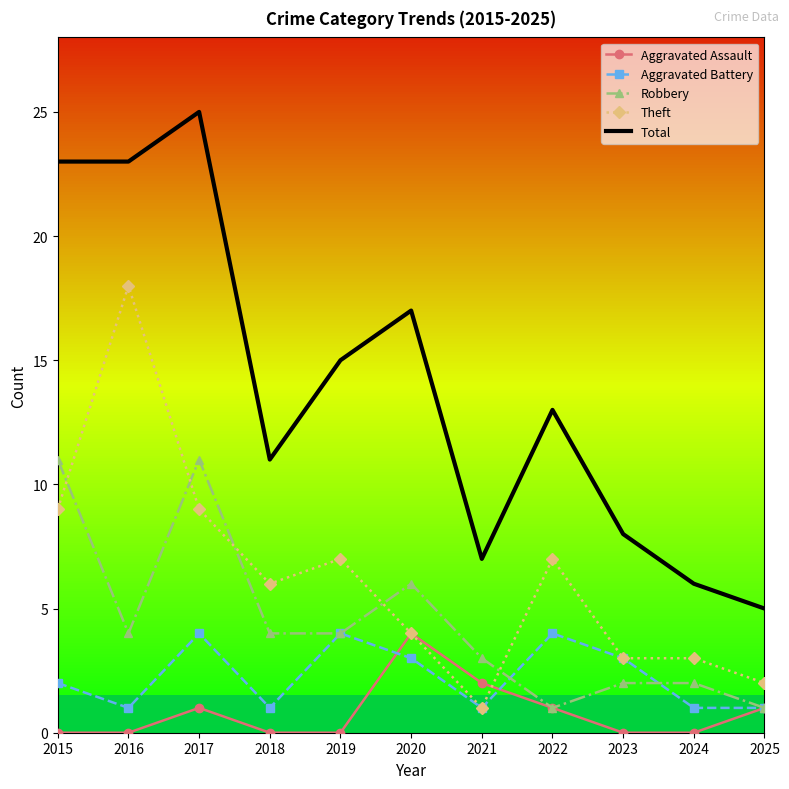

Which series changed the most between 2018 and 2021?

Theft